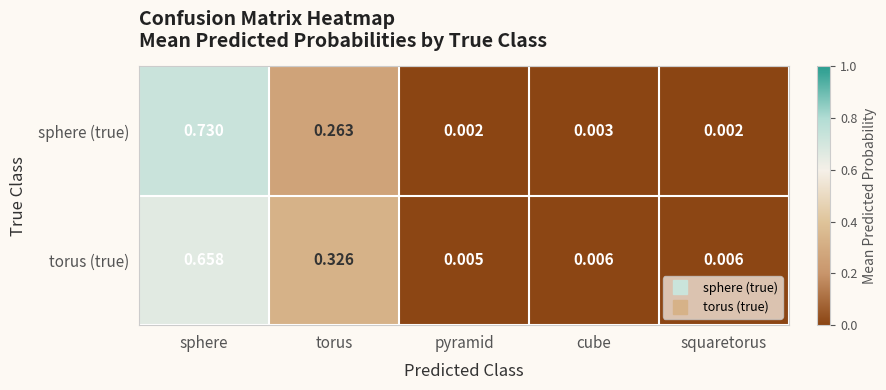

Rank the series at squaretorus from lowest to highest value.

sphere (true), torus (true)